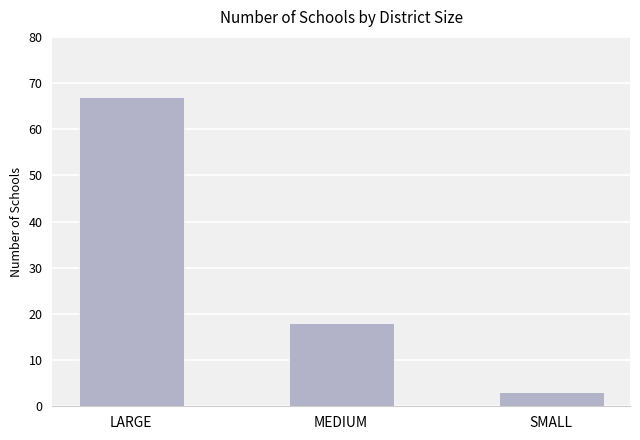

What is the value of the 2nd bar from the left?

18